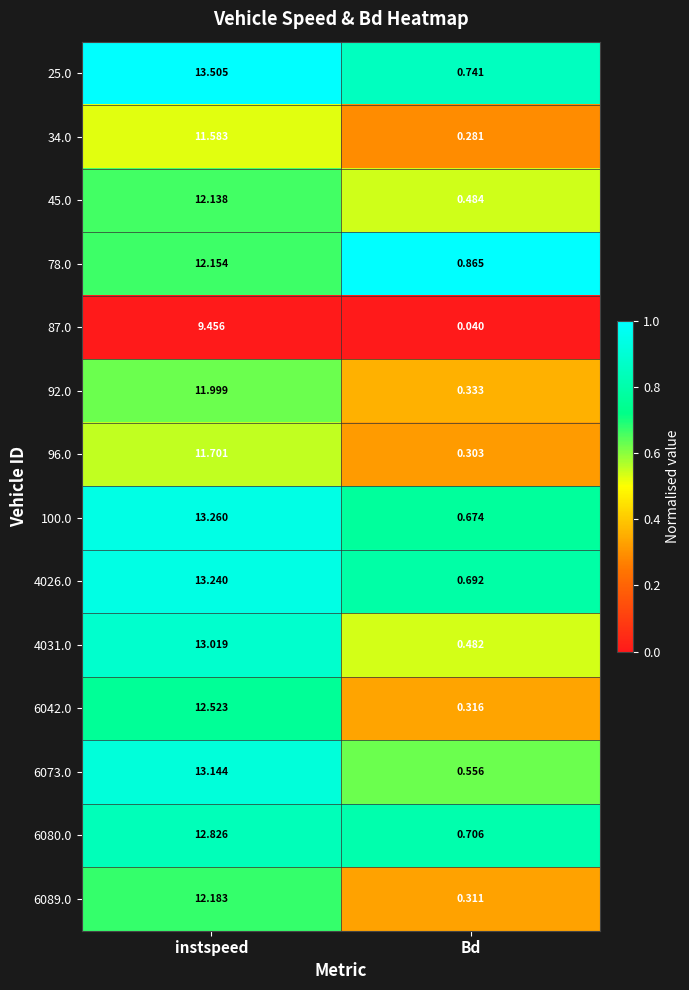

Count the number of categories in the chart.

2